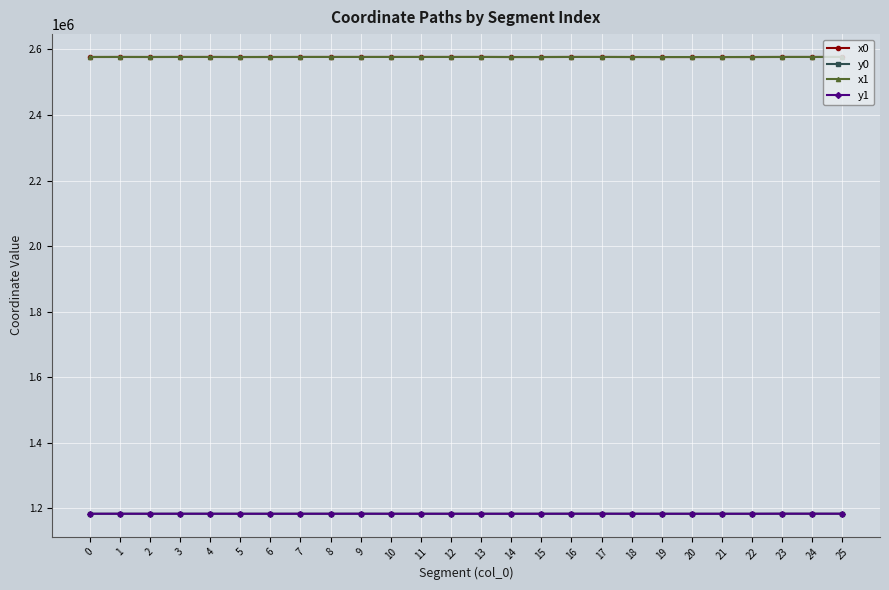

What is the approximate value of x1 at 6?

2576823.5